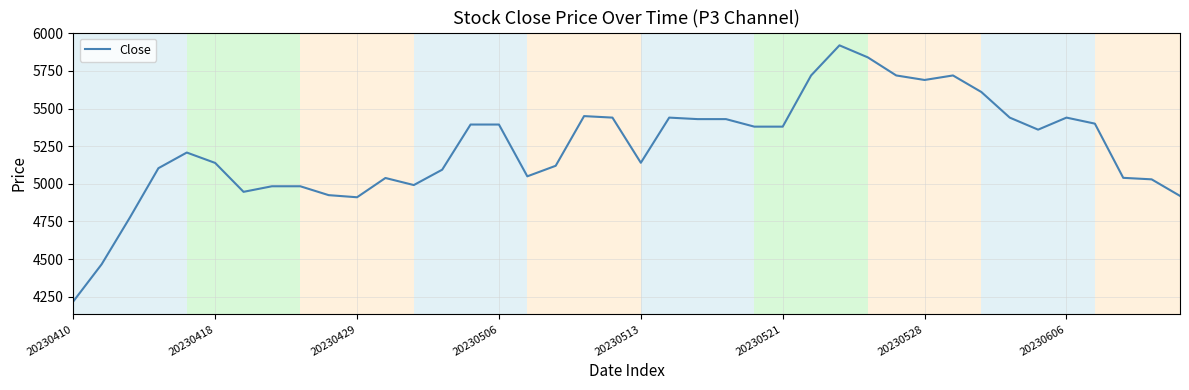

What is the difference between the maximum and minimum values?

1701